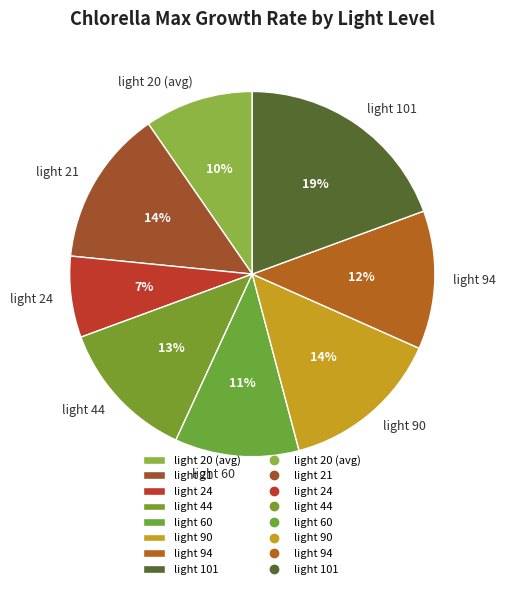

To the nearest percent, what portion does light 44 represent?

13%